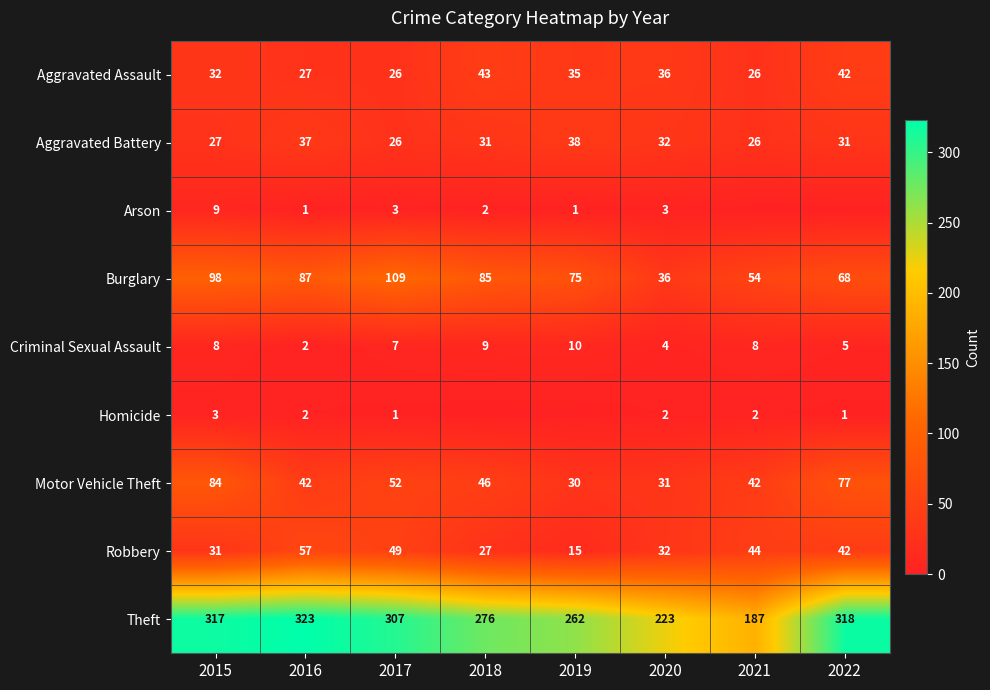

The value of Aggravated Battery at 2021 is 26. True or false?

True